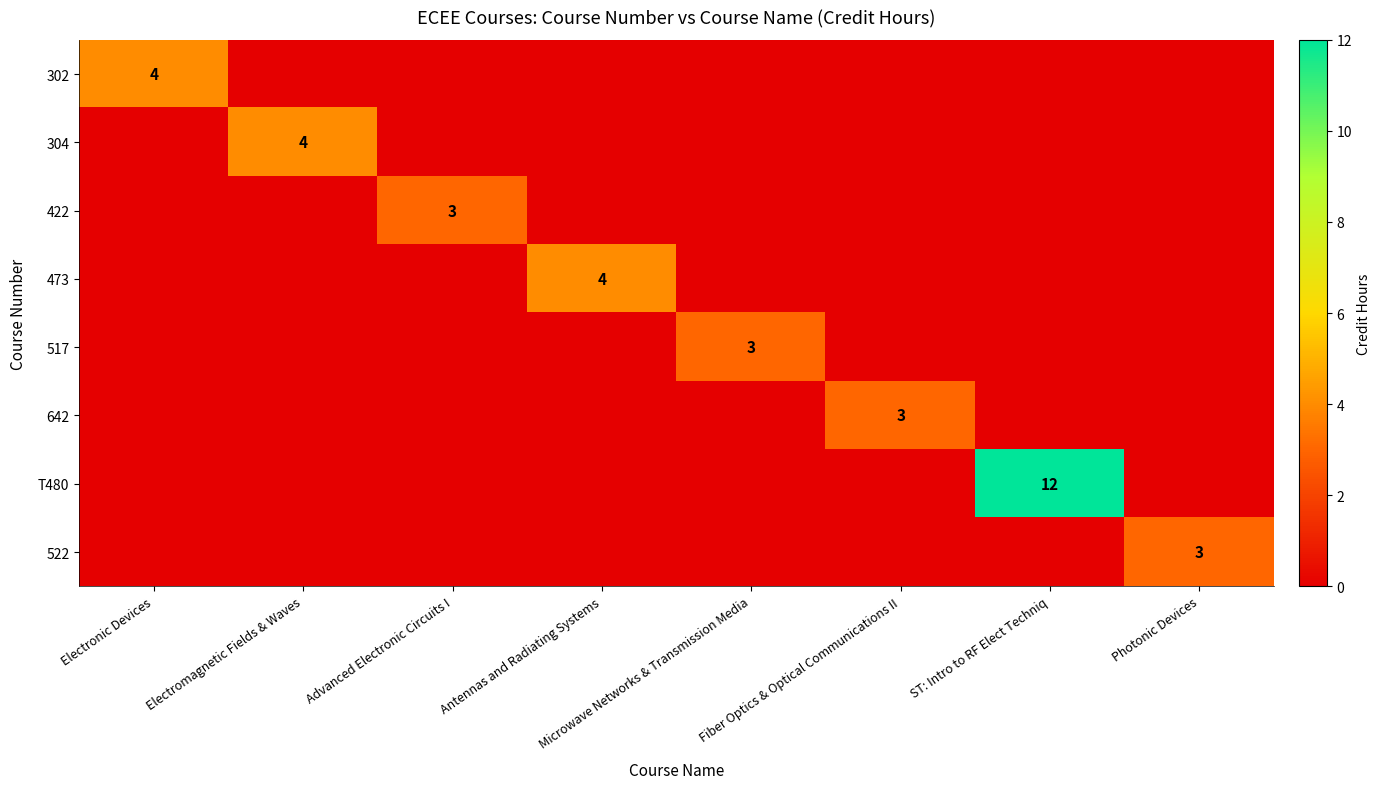

The value of 302 at Electronic Devices is 4. True or false?

True